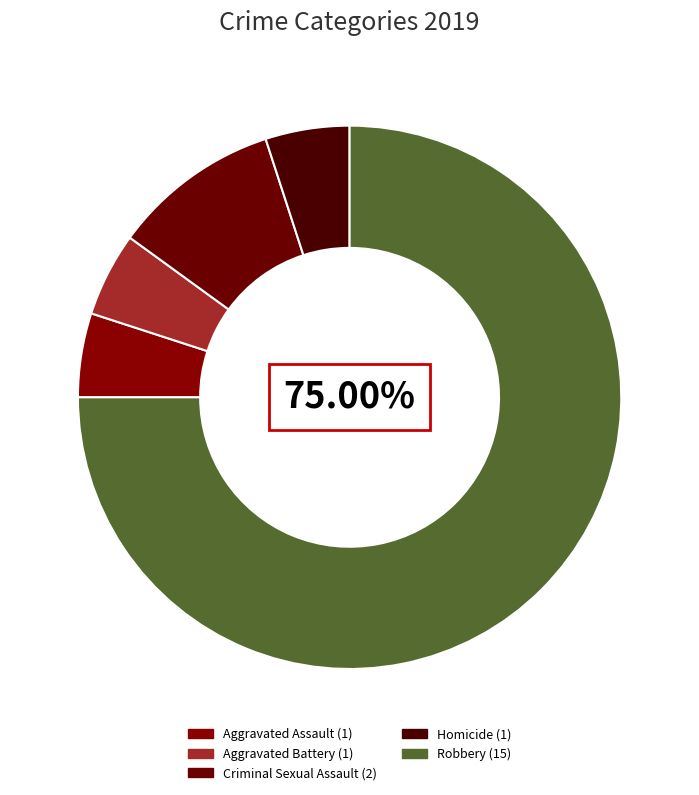

True or false: Homicide accounts for 5% of the total.

True